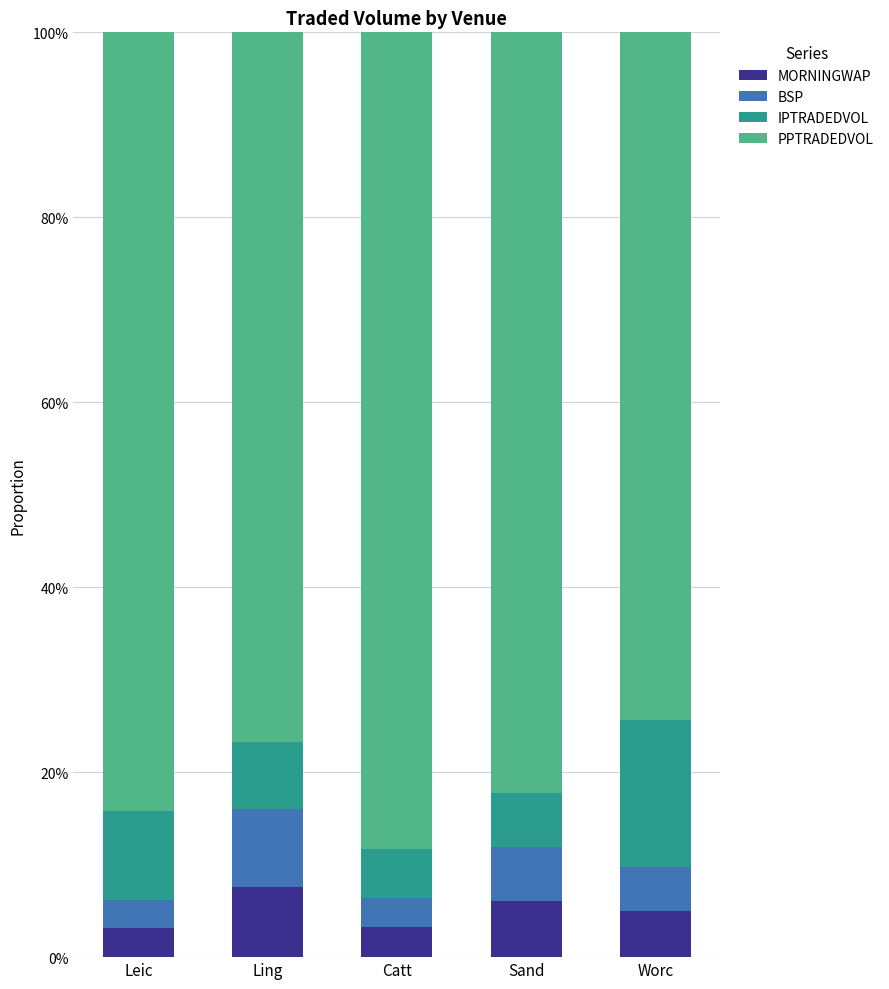

What is the total value across all series at Catt?

100.0